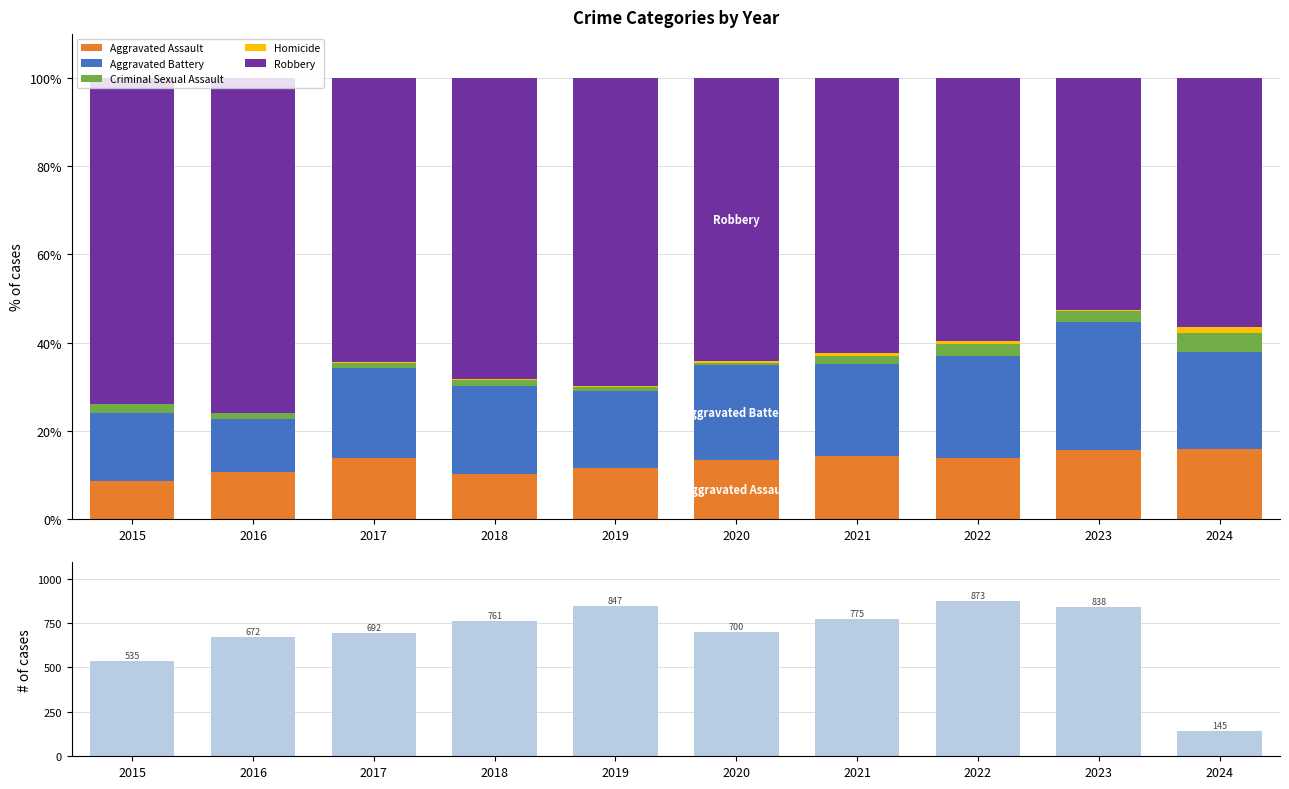

What is the sum of the Total values at 2016 and 2021?

1447.0